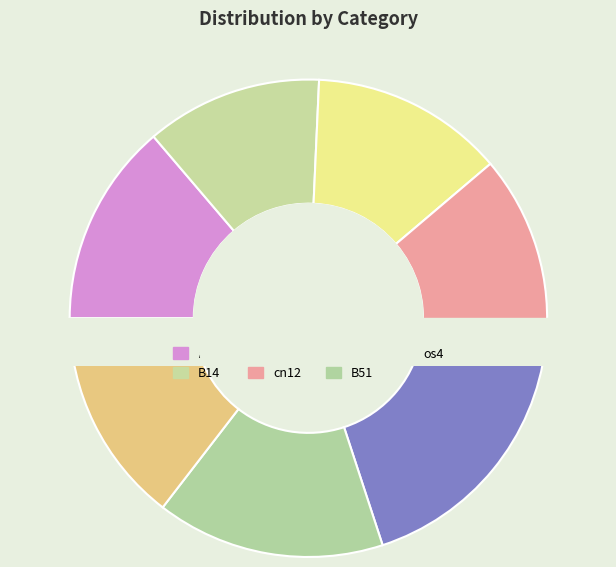

Which slice is the largest?

B54